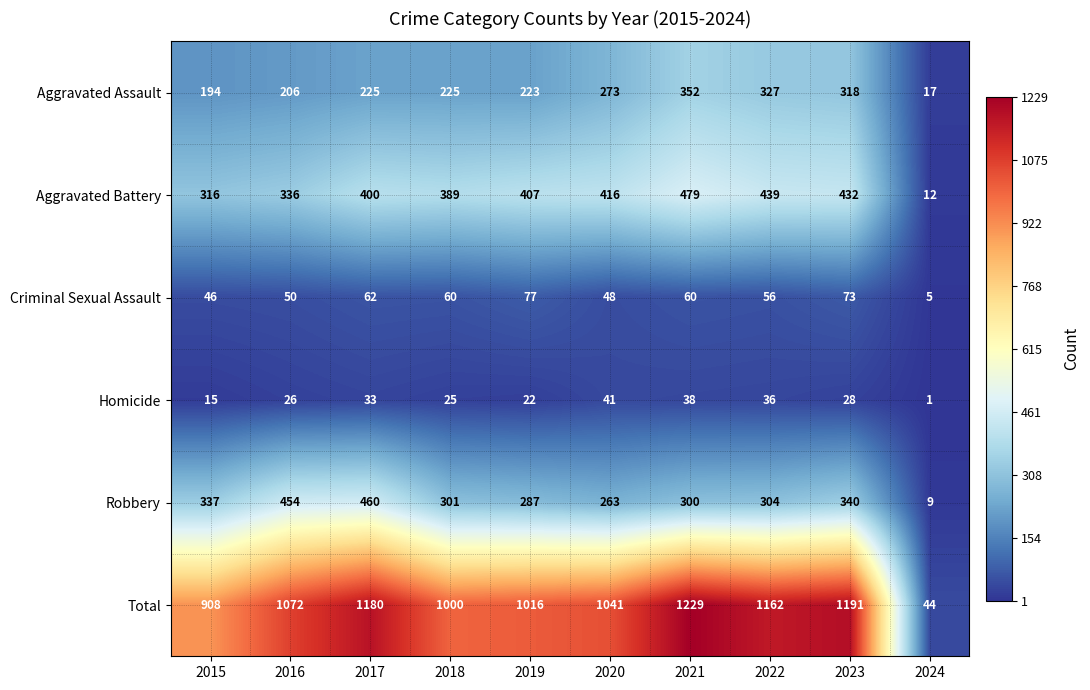

Count the number of categories in the chart.

10